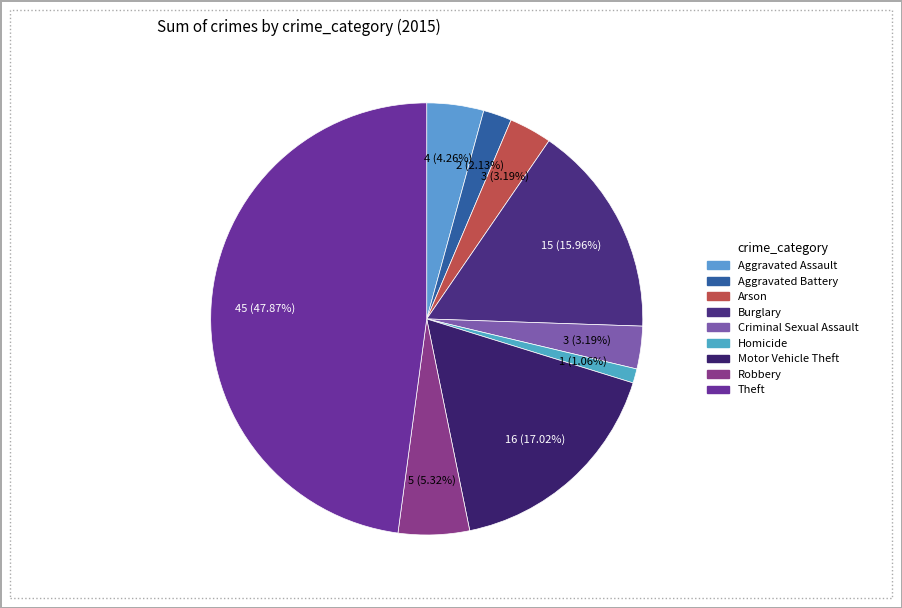

What percentage do Aggravated Battery and Aggravated Assault together represent?

6.4%